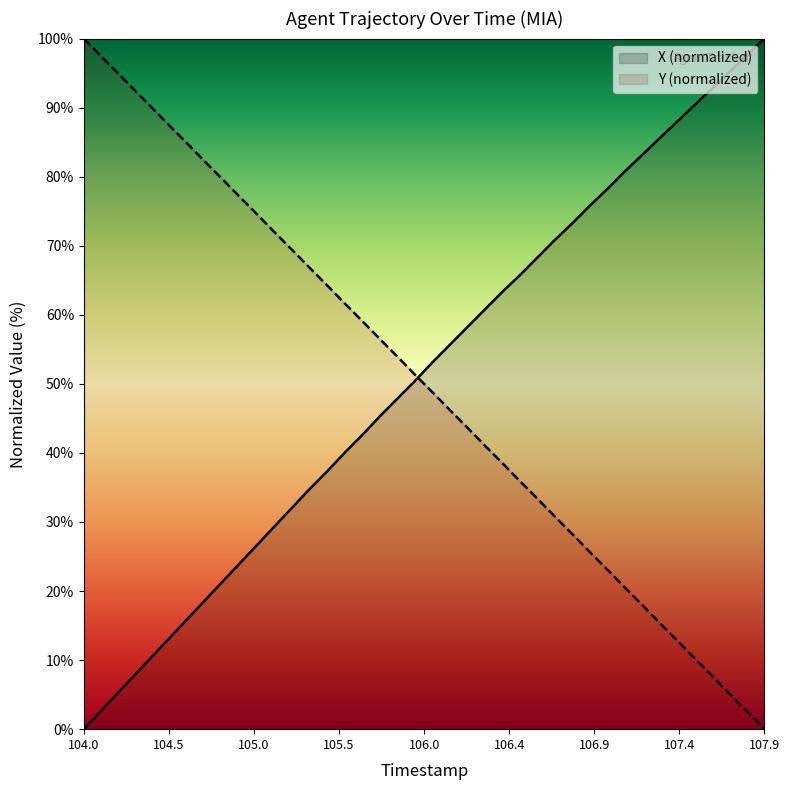

True or false: Y and X intersect in this chart.

True